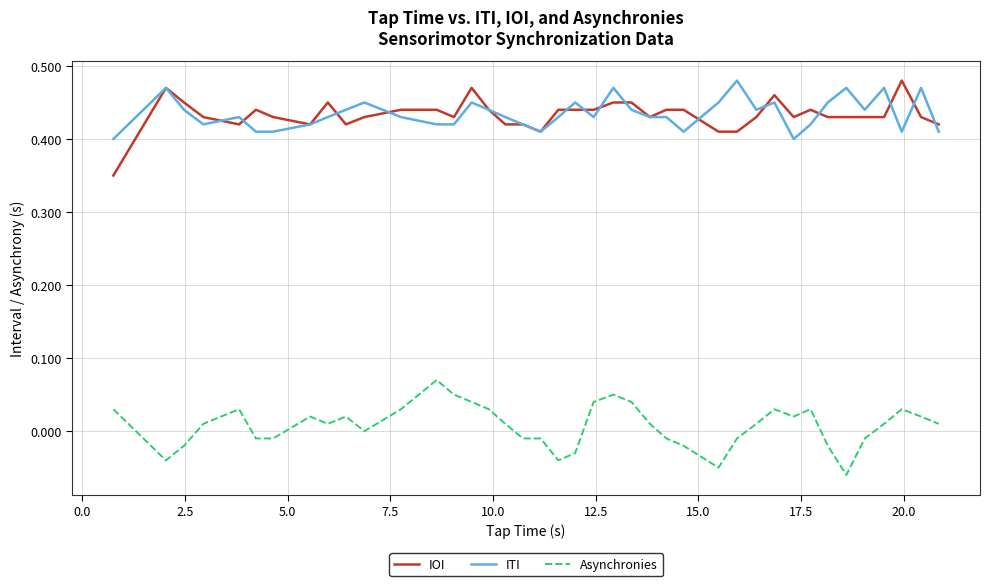

True or false: ITI and Asynchronies intersect in this chart.

False